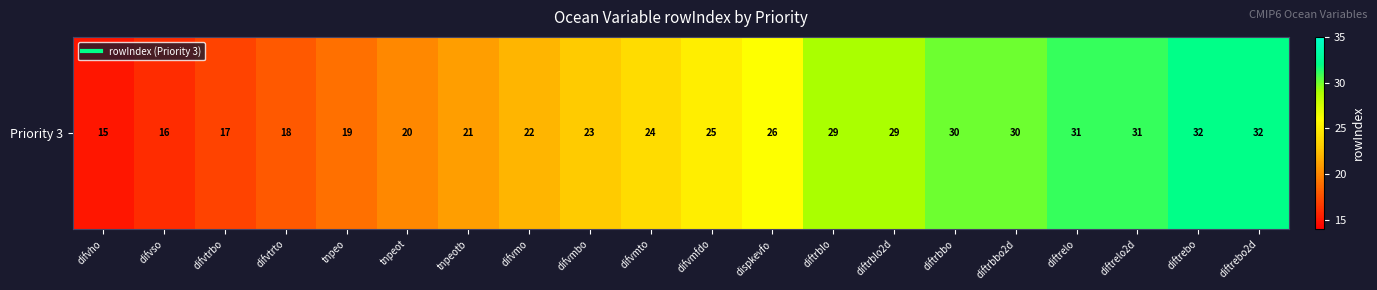

Reading left to right, transcribe all the data shown in this chart.

15	16	17	18	19	20	21	22	23	24	25	26	29	29	30	30	31	31	32	32